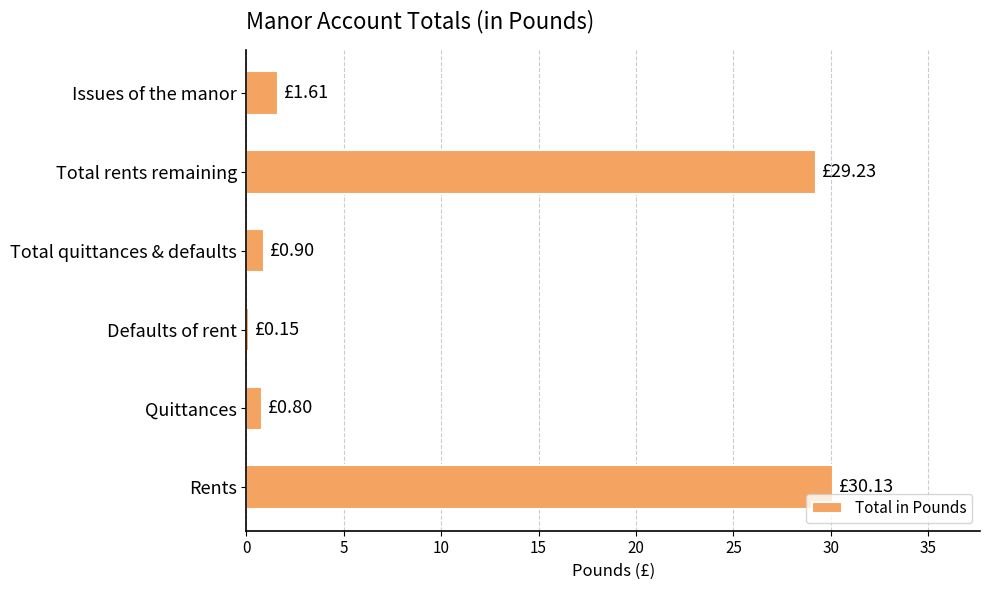

What is the difference between the maximum and minimum values?

30.0